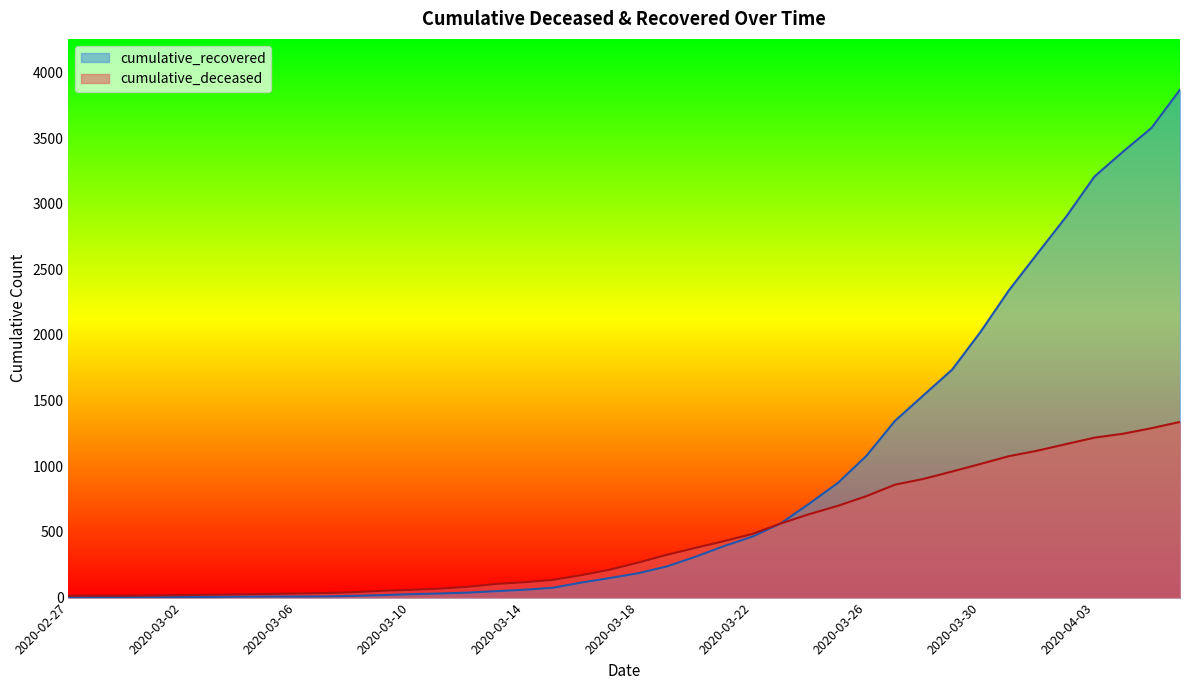

What is the value of the cumulative_deceased point at the 10th from the left?

35